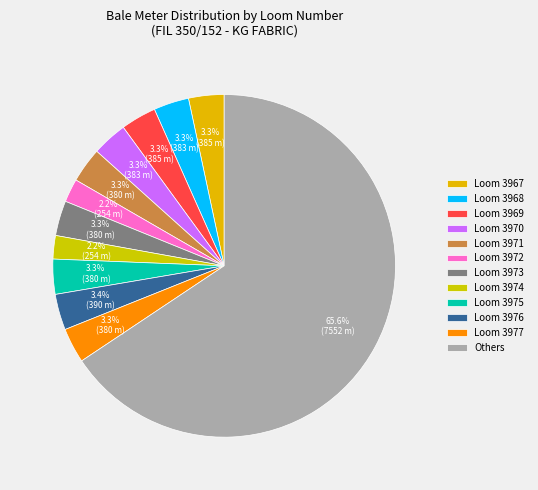

Which category has the smallest portion of the pie?

3972